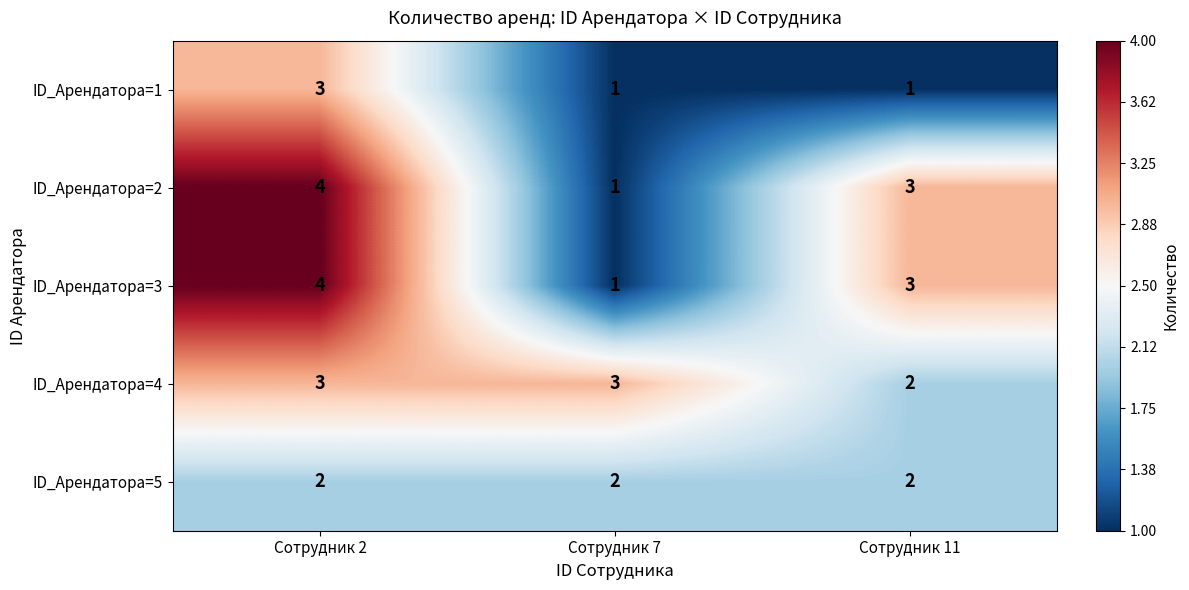

Rank the categories by ID_Арендатора=3 value from highest to lowest.

Сотрудник 2, Сотрудник 11, Сотрудник 7